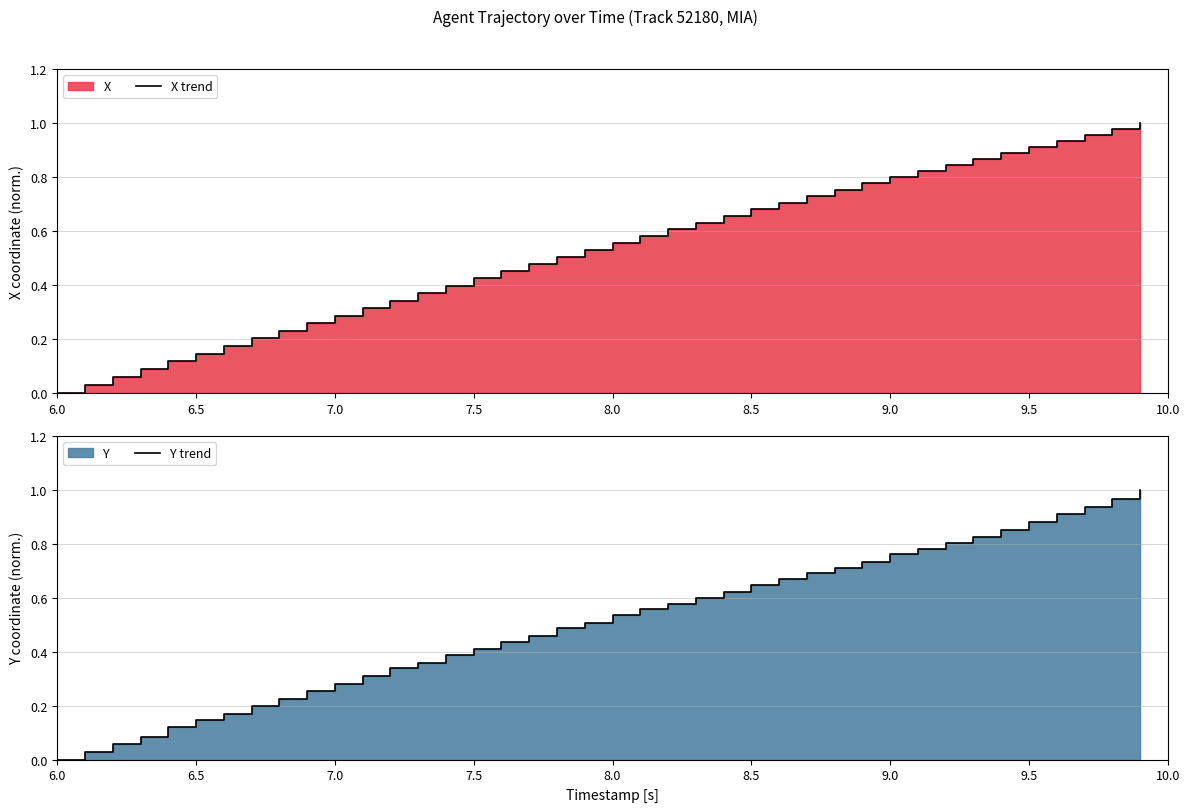

True or false: X trend has a value of 0.5 at 34.

False